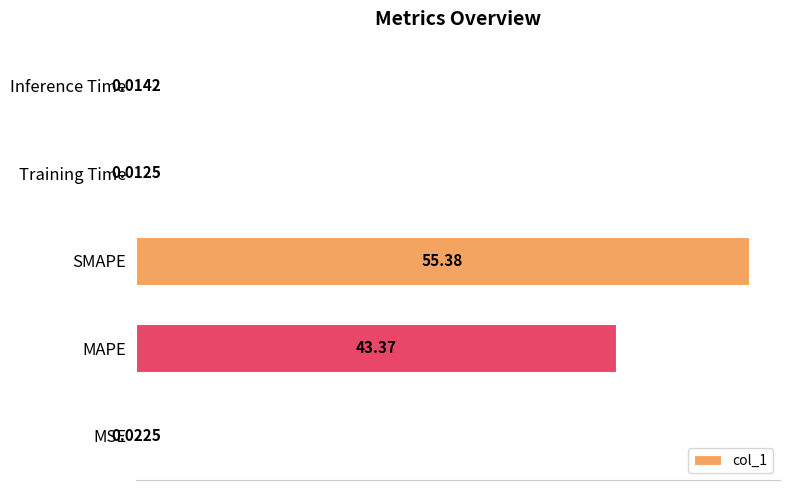

At which label is the value closest to 27?

MAPE